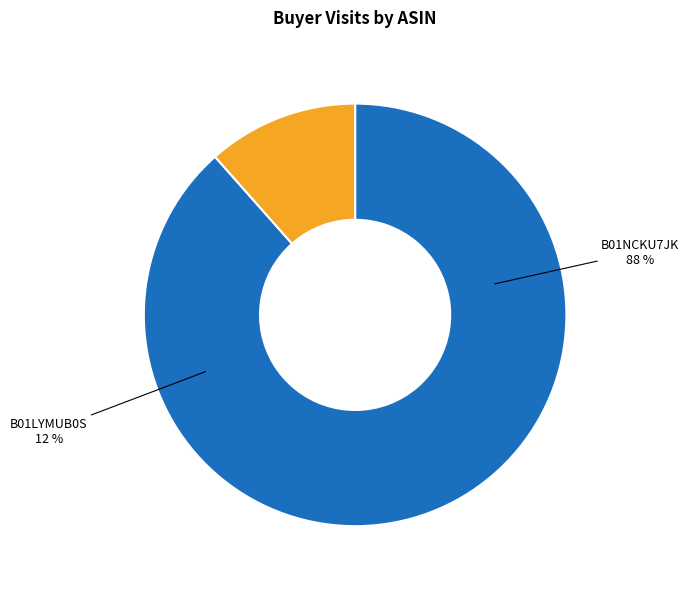

To the nearest percent, what is the combined percentage of B01LYMUB0S and B01NCKU7JK?

100%